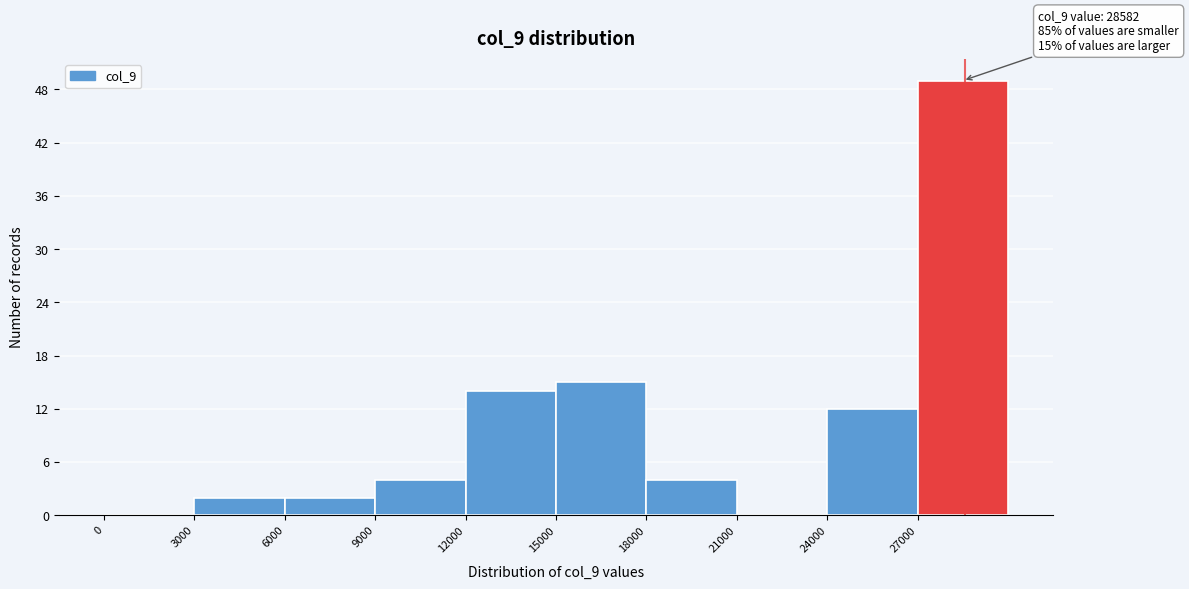

Over which range of the x-axis is the bar tallest?

27000 to 30000